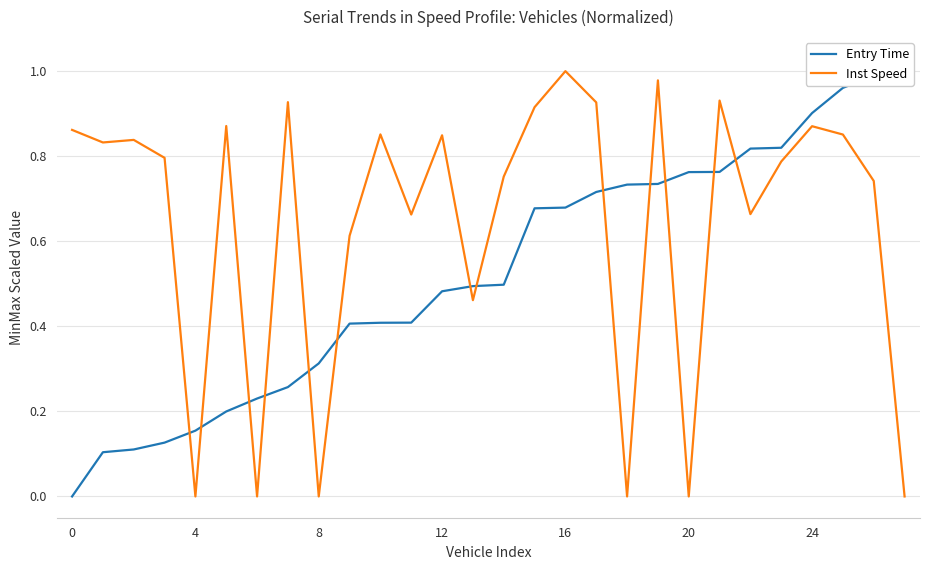

How many lines are shown in the chart?

2